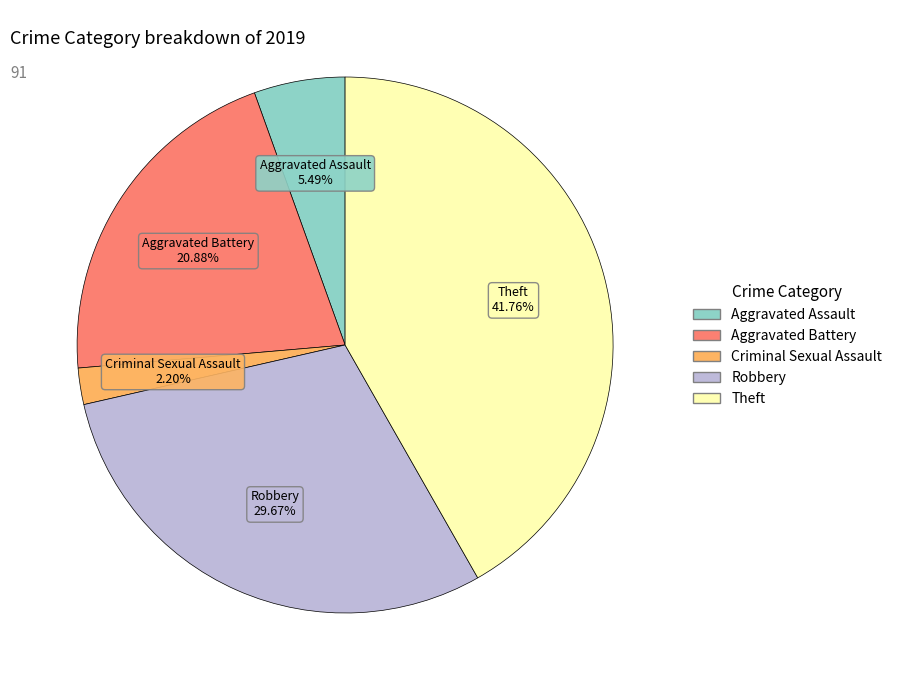

Does any single category account for the majority?

No